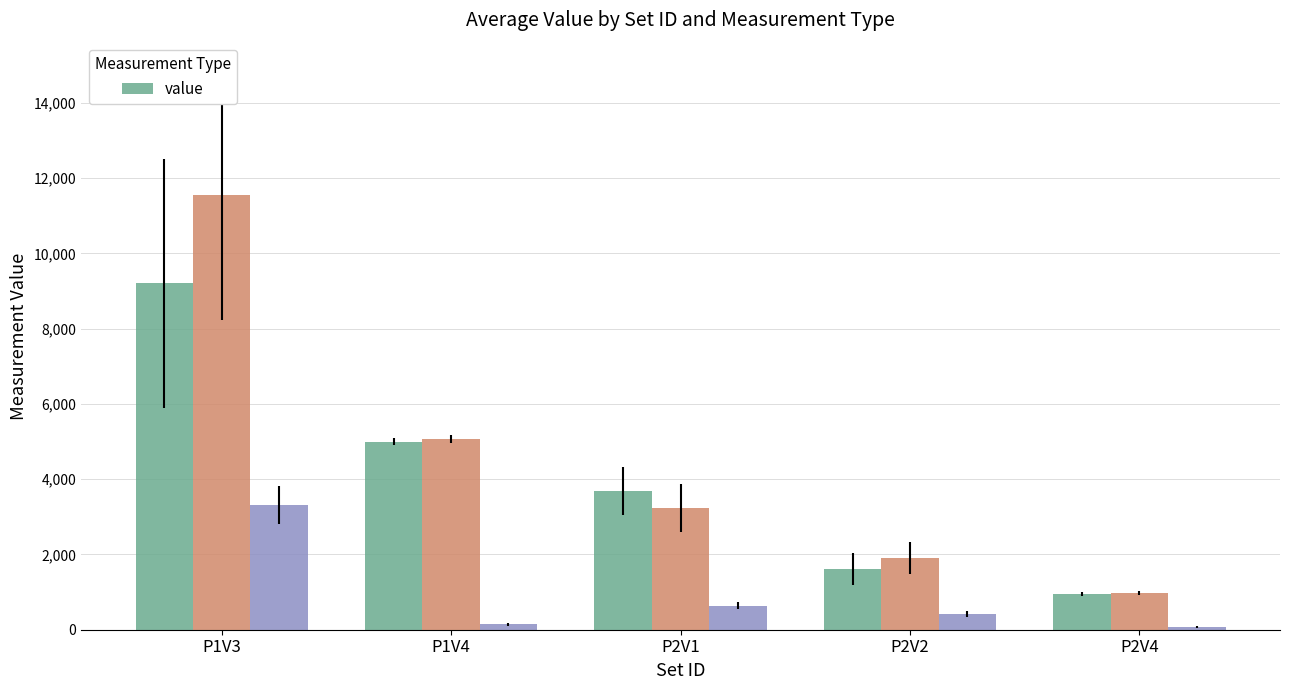

What is the change in value from P2V1 to P2V4?

-2749